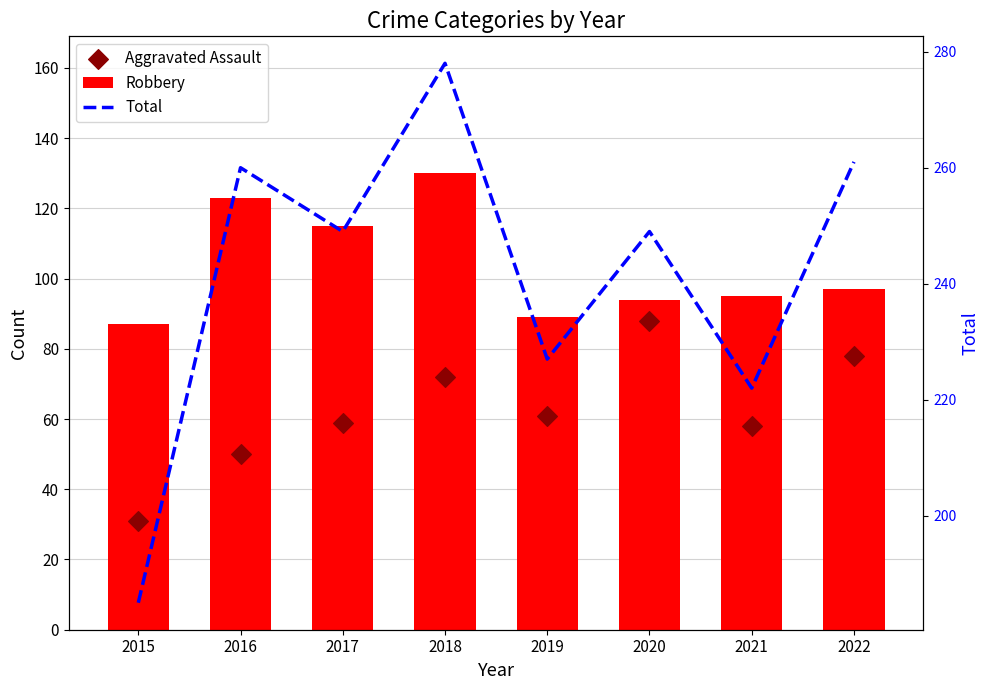

At how many categories does at least one series exceed 228?

5